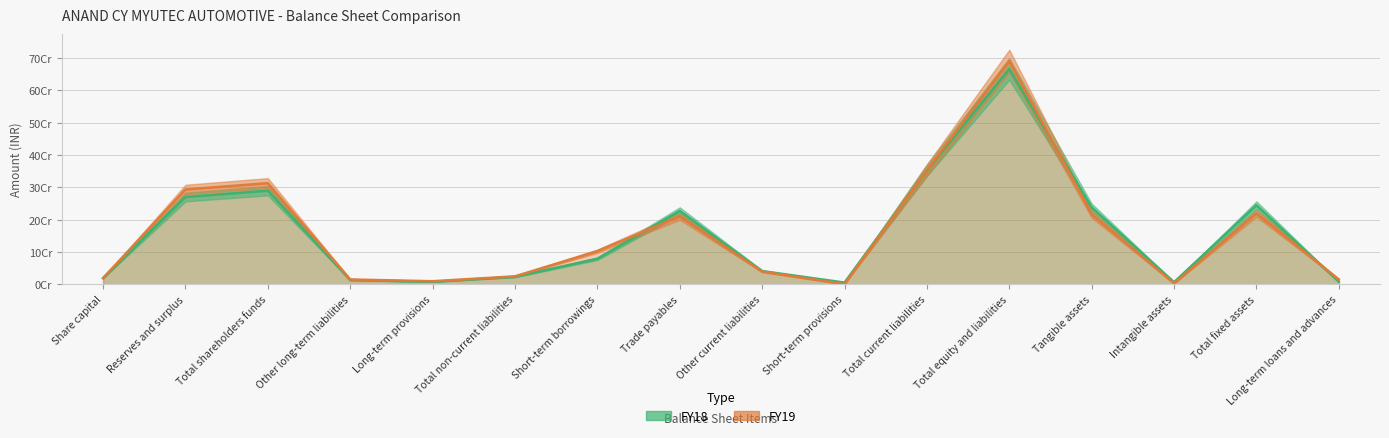

True or false: FY19 and FY18 cross at least once.

True